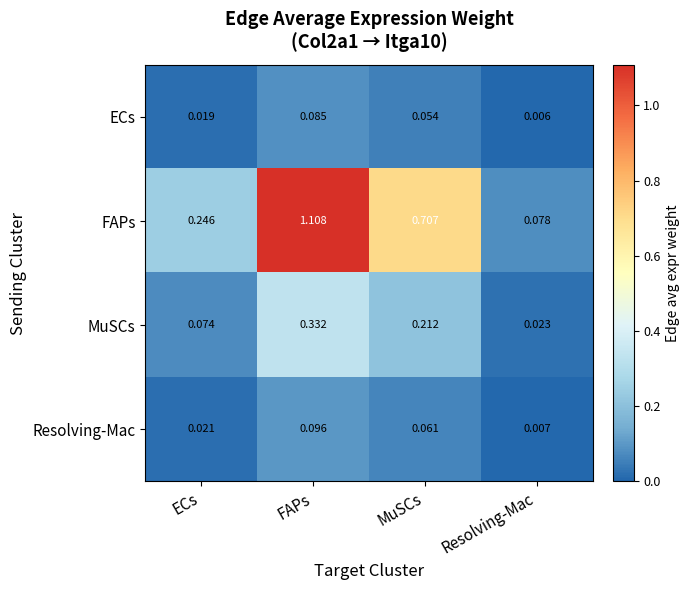

Between ECs and FAPs, which series saw the biggest shift?

FAPs